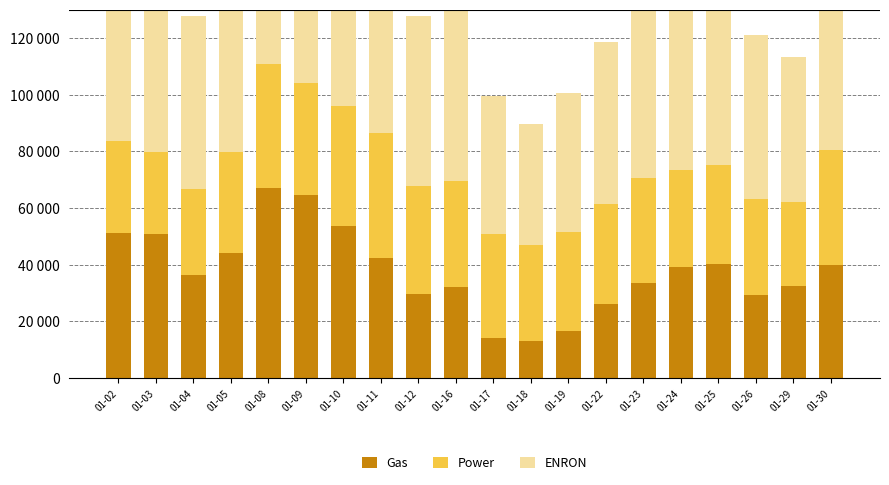

Reading right to left, extract all data points from this chart.

Gas: 01-30=39991	01-29=32497	01-26=29314	01-25=40254	01-24=39354	01-23=33552	01-22=26059	01-19=16776	01-18=13132	01-17=14169	01-16=32042	01-12=29773	01-11=42431	01-10=53693	01-09=64686	01-08=67053	01-05=44140	01-04=36470	01-03=50797	01-02=51098
Power: 01-30=40503	01-29=29628	01-26=33885	01-25=35027	01-24=34143	01-23=37125	01-22=35210	01-19=34737	01-18=33854	01-17=36554	01-16=37625	01-12=38165	01-11=44181	01-10=42369	01-09=39467	01-08=43904	01-05=35532	01-04=30299	01-03=28989	01-02=32484
ENRON: 01-30=66656	01-29=51122	01-26=57923	01-25=70296	01-24=67108	01-23=61820	01-22=57434	01-19=49081	01-18=42559	01-17=48948	01-16=61125	01-12=59871	01-11=77004	01-10=83426	01-09=92067	01-08=97955	01-05=70961	01-04=61136	01-03=70582	01-02=73443